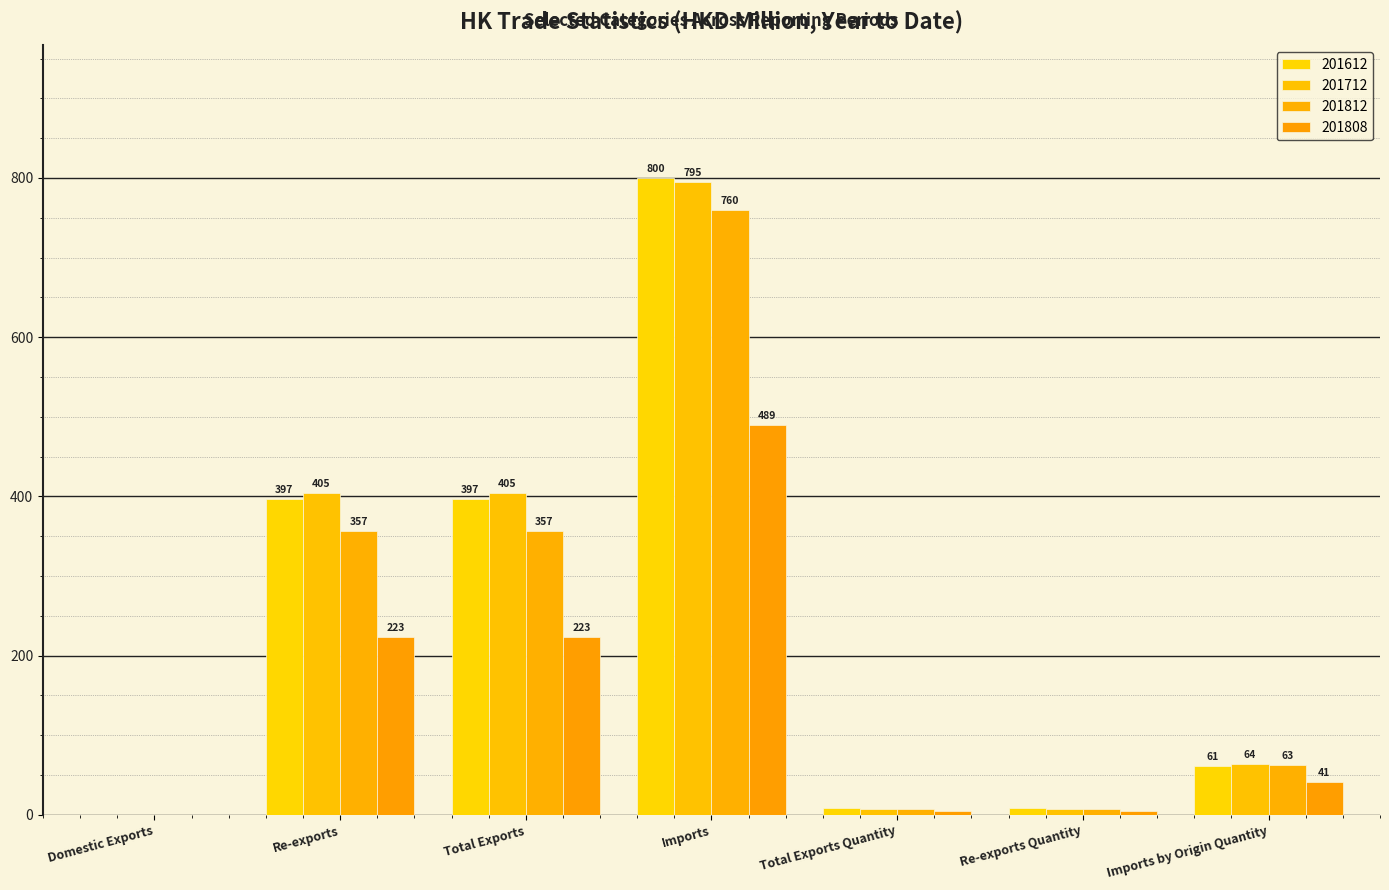

How many series are shown in this chart?

4